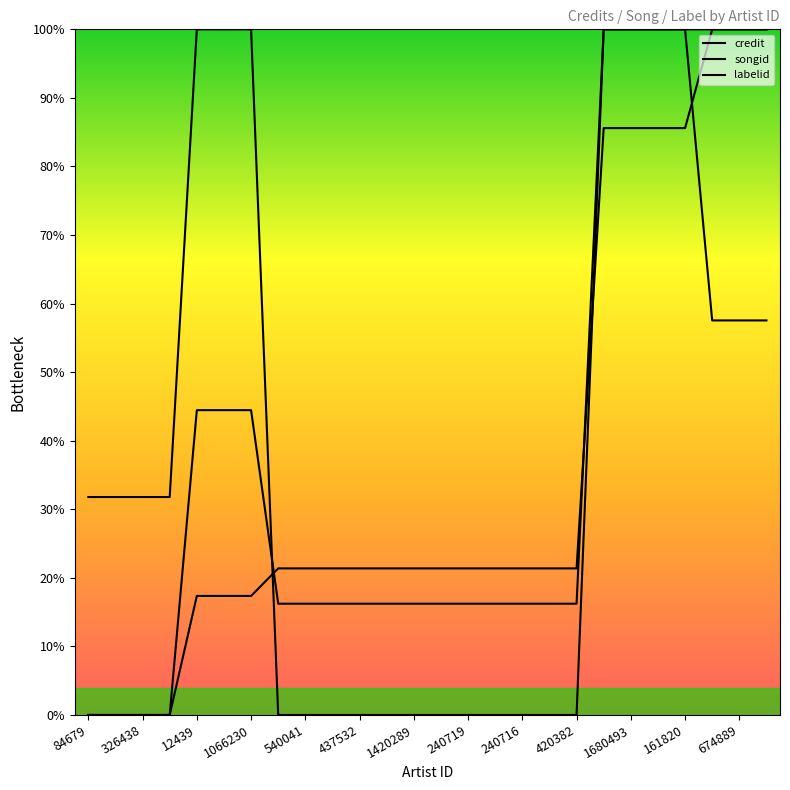

Does the chart have visible grid lines?

No